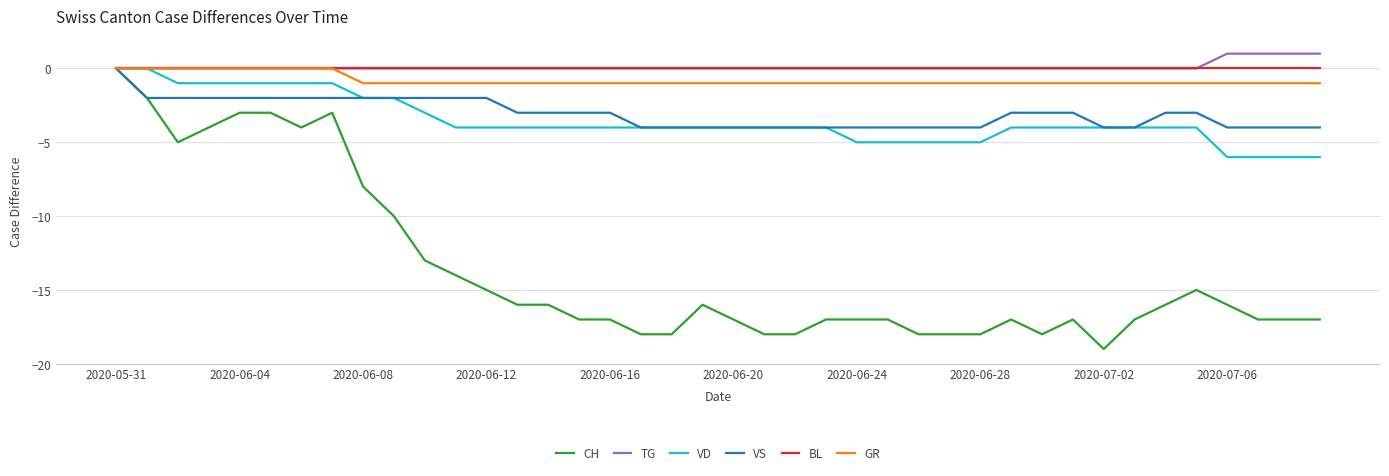

Which series has the widest spread of values?

CH